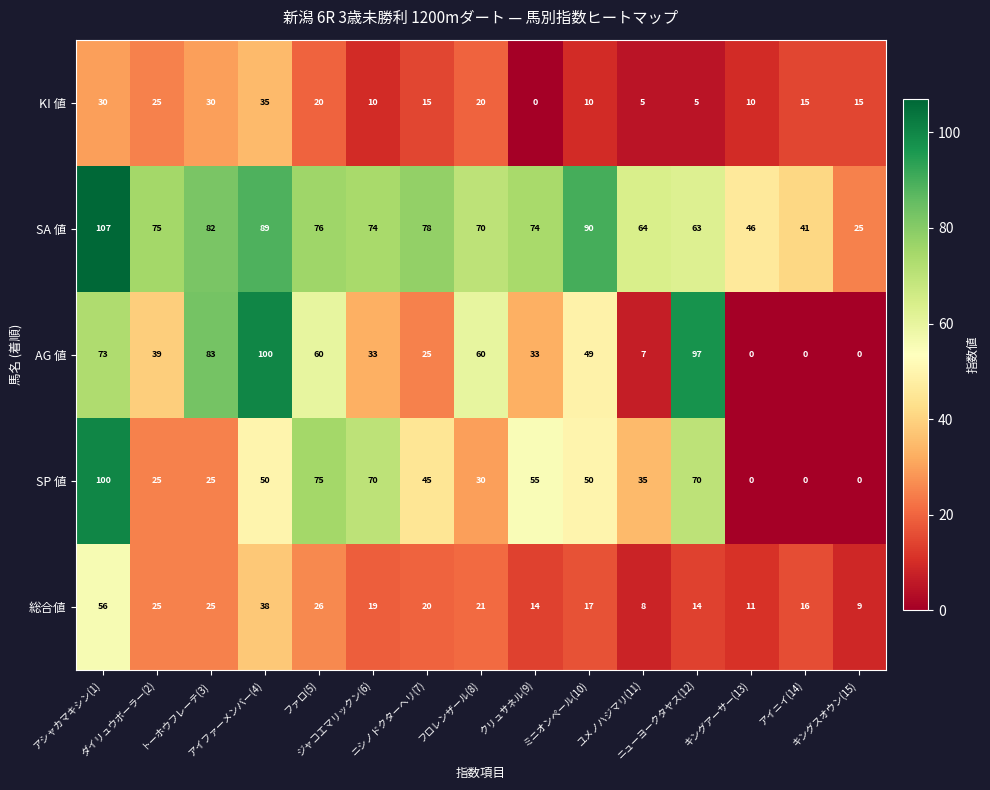

What is the difference between the maximum and minimum values in the SP 値 series?

100